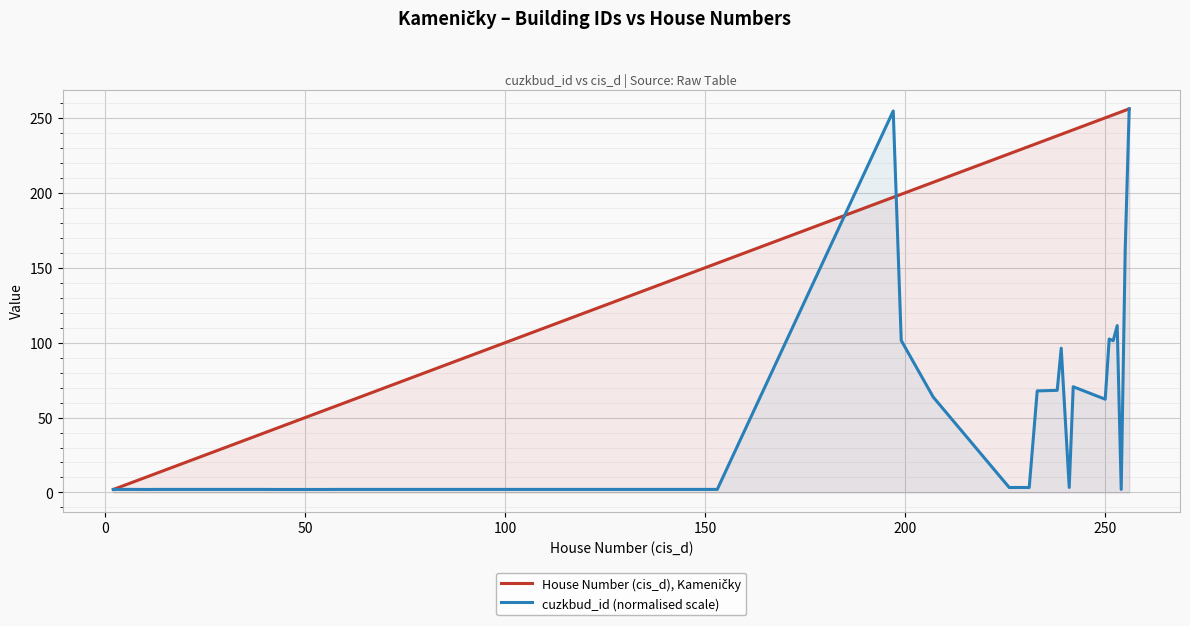

How many times do House Number (cis_d), Kameničky and cuzkbud_id (normalised scale) cross each other?

3